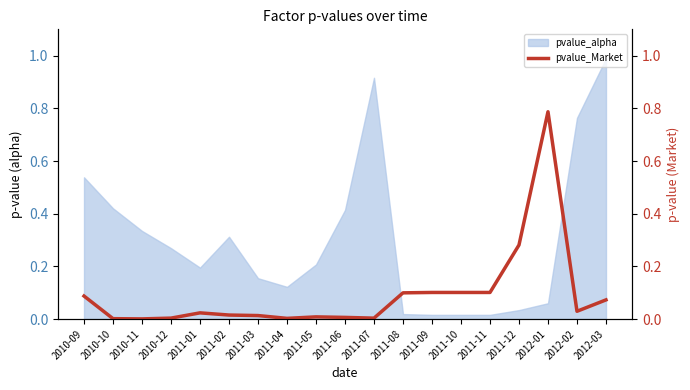

The value of pvalue_alpha at 2011-05 is 0.2. True or false?

True